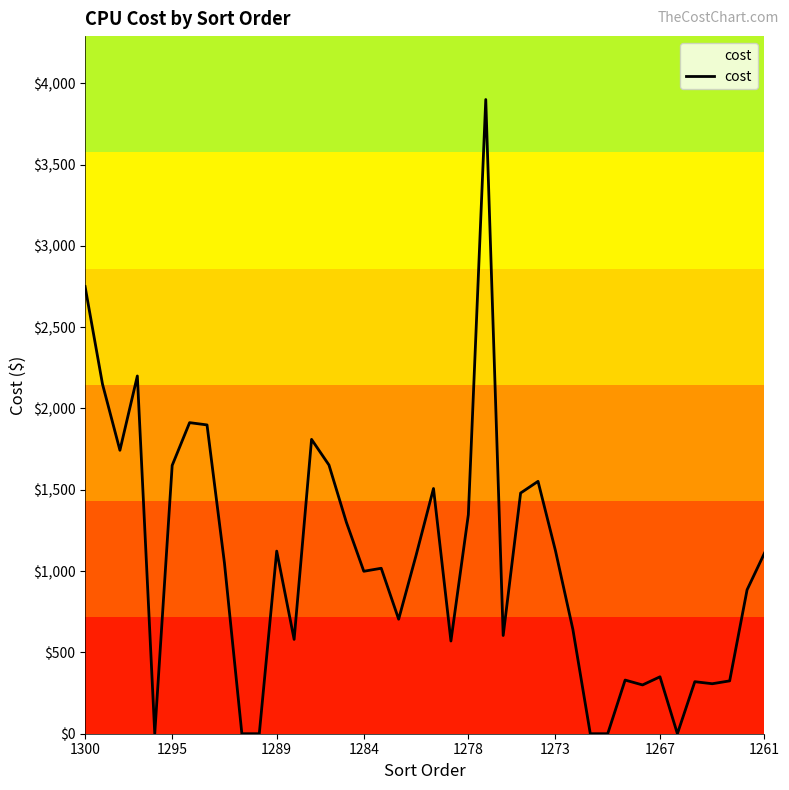

What is the difference between the maximum and minimum values?

3900.0